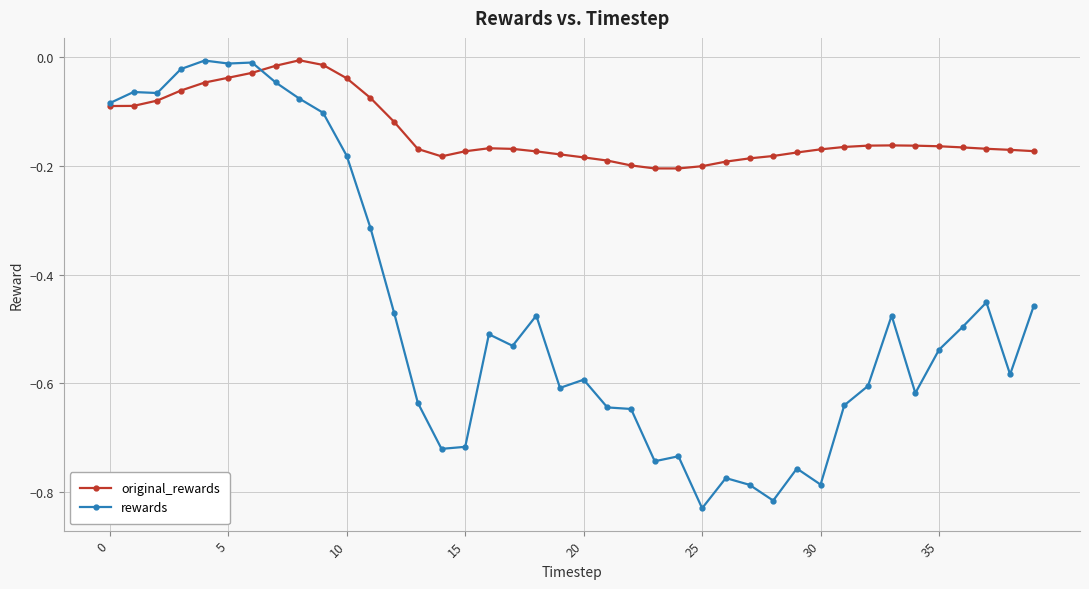

Which series has the widest spread of values?

rewards